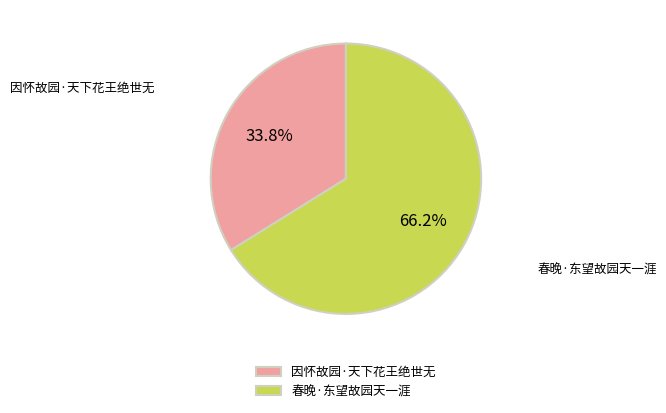

Combined, what portion of the pie is 因怀故园·天下花王绝世无 and 春晚·东望故园天一涯?

100.0%